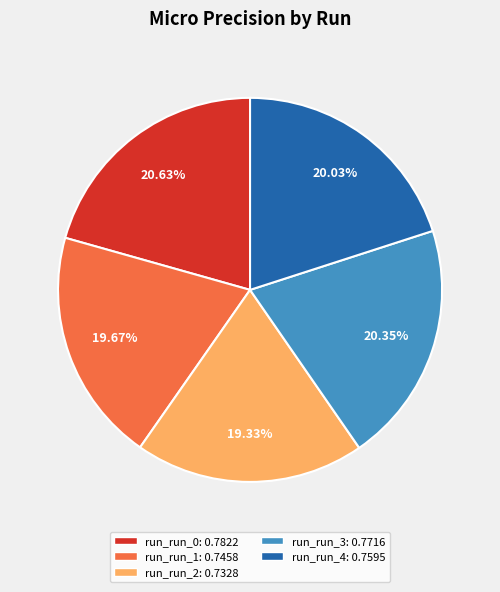

Is there any slice that represents more than half of the pie?

No